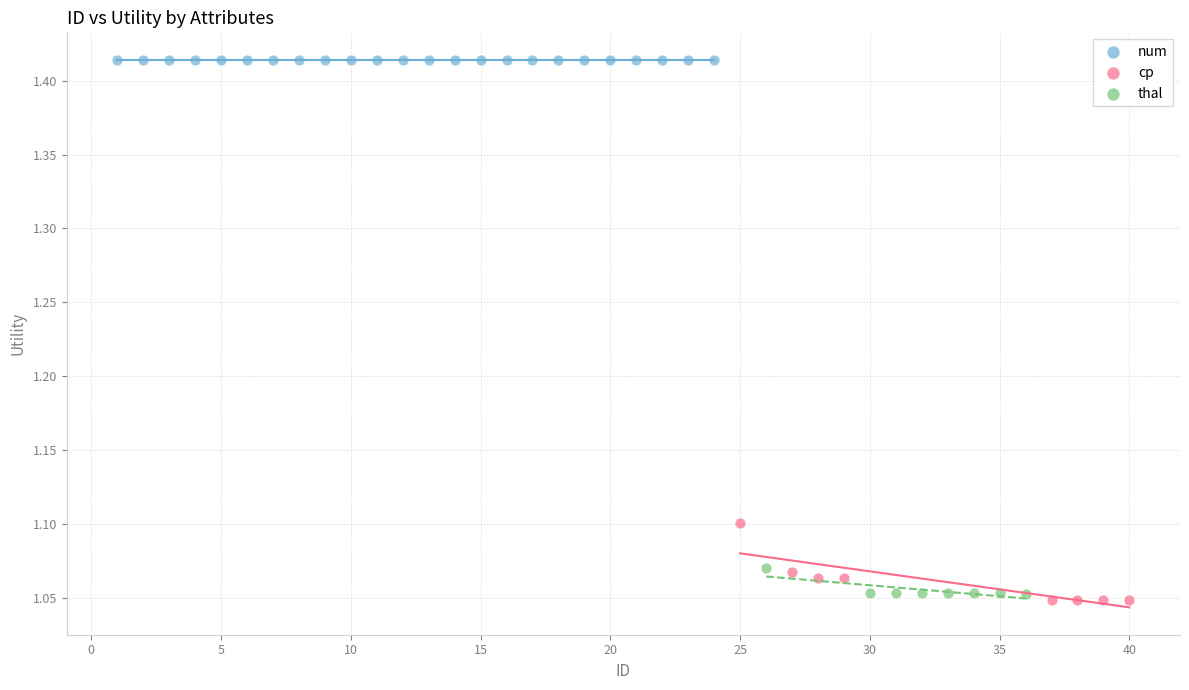

What are all the series names shown in the legend?

num, cp, thal